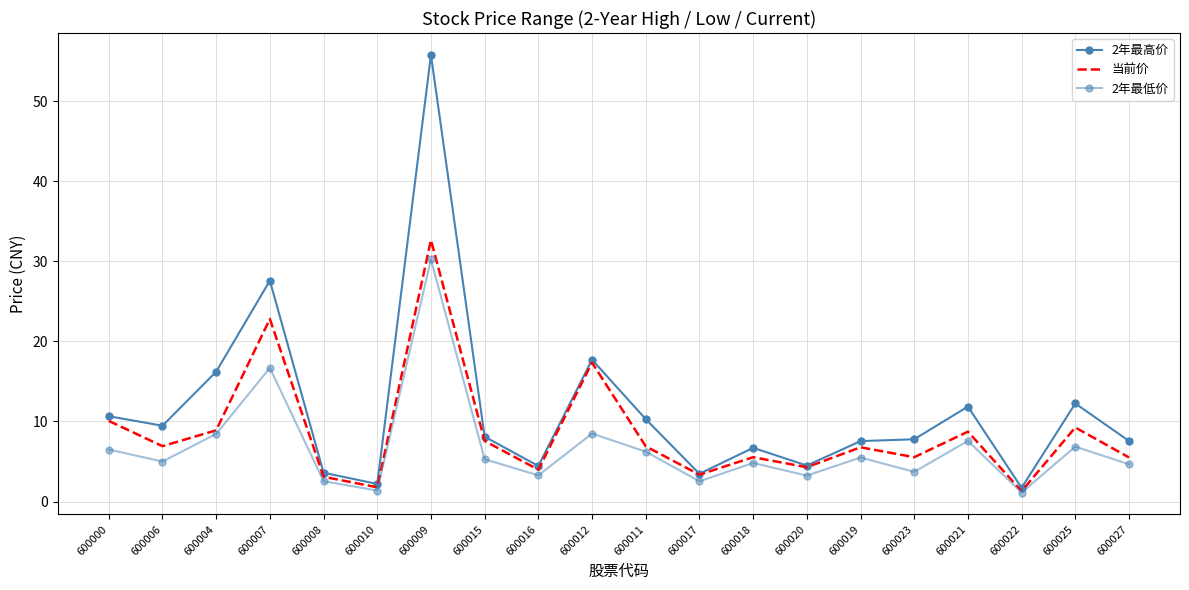

Reading right to left, what are all the values shown in this chart?

2年最高价: 600027=7.6	600025=12.2	600022=1.7	600021=11.9	600023=7.8	600019=7.5	600020=4.5	600018=6.7	600017=3.5	600011=10.3	600012=17.7	600016=4.4	600015=8.1	600009=55.8	600010=2.2	600008=3.6	600007=27.6	600004=16.2	600006=9.5	600000=10.7
当前价: 600027=5.5	600025=9.2	600022=1.3	600021=8.7	600023=5.5	600019=6.8	600020=4.3	600018=5.5	600017=3.4	600011=6.9	600012=17.4	600016=4.0	600015=7.6	600009=32.7	600010=1.8	600008=3.1	600007=22.8	600004=8.9	600006=6.9	600000=10.1
2年最低价: 600027=4.7	600025=6.9	600022=1.1	600021=7.6	600023=3.7	600019=5.5	600020=3.2	600018=4.8	600017=2.5	600011=6.2	600012=8.5	600016=3.3	600015=5.3	600009=30.2	600010=1.4	600008=2.5	600007=16.7	600004=8.4	600006=5.0	600000=6.5